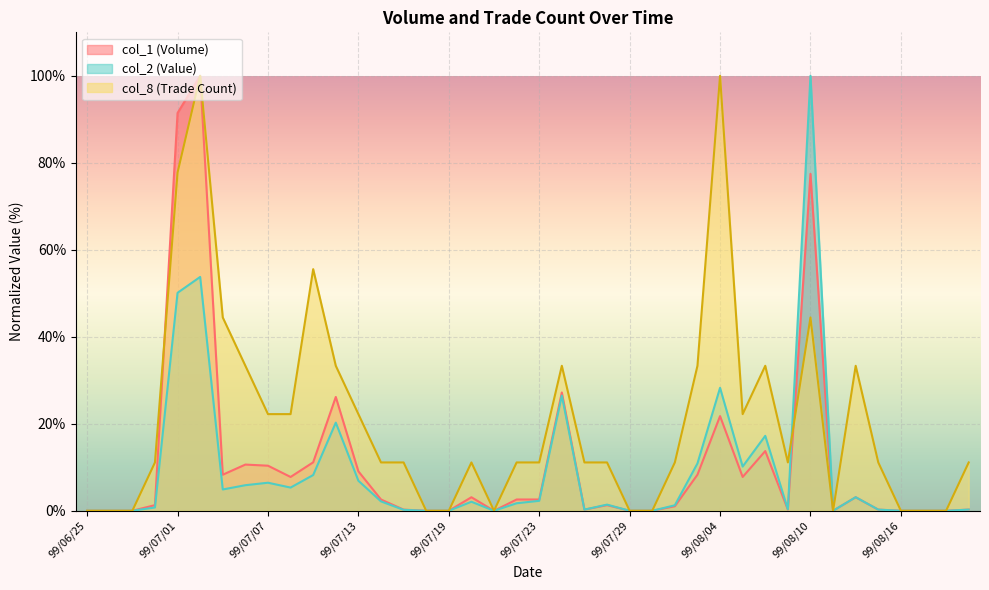

What is the label of the 6th point from the left?

99/07/02